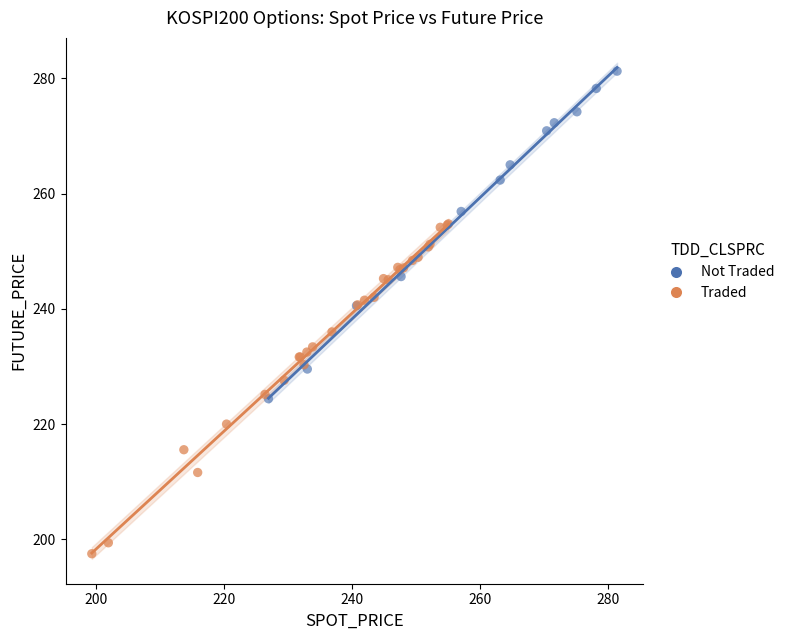

Which series reaches the maximum Y coordinate?

Not Traded